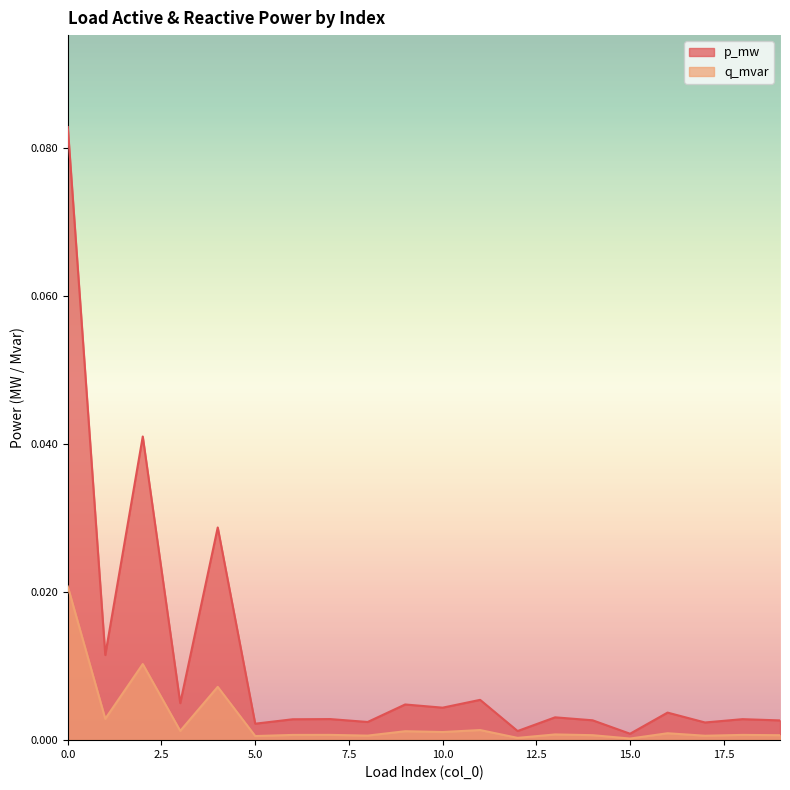

True or false: q_mvar and p_mw cross at least once.

False